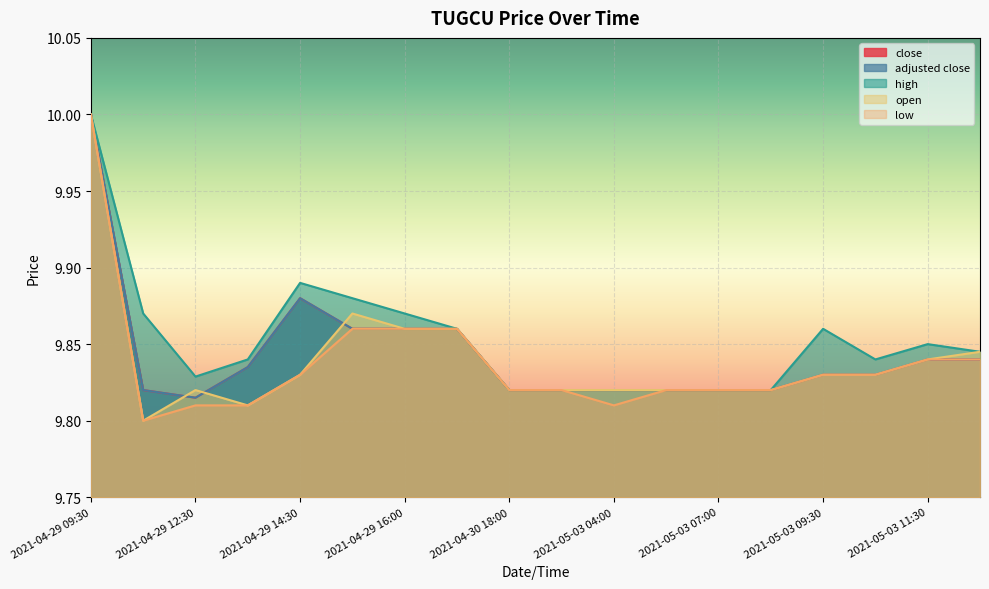

What is the sum of all high values?

177.4